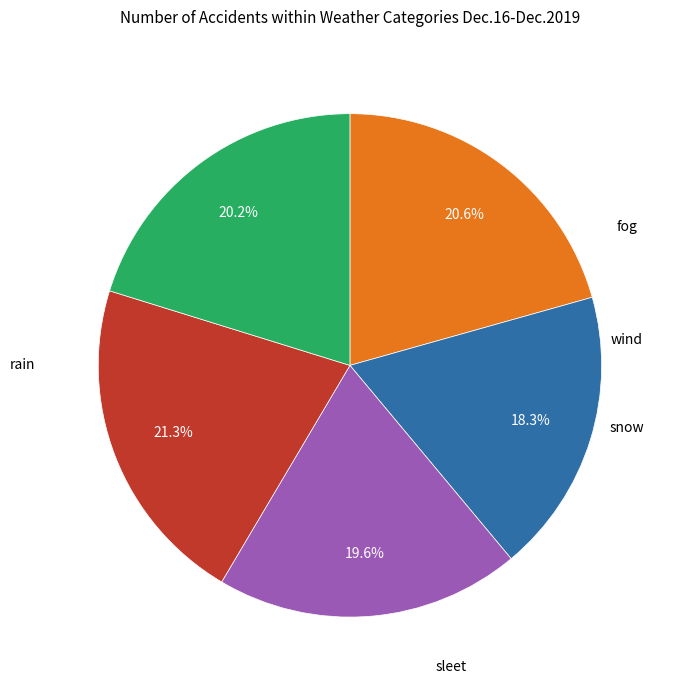

Is there a majority slice in this chart?

No